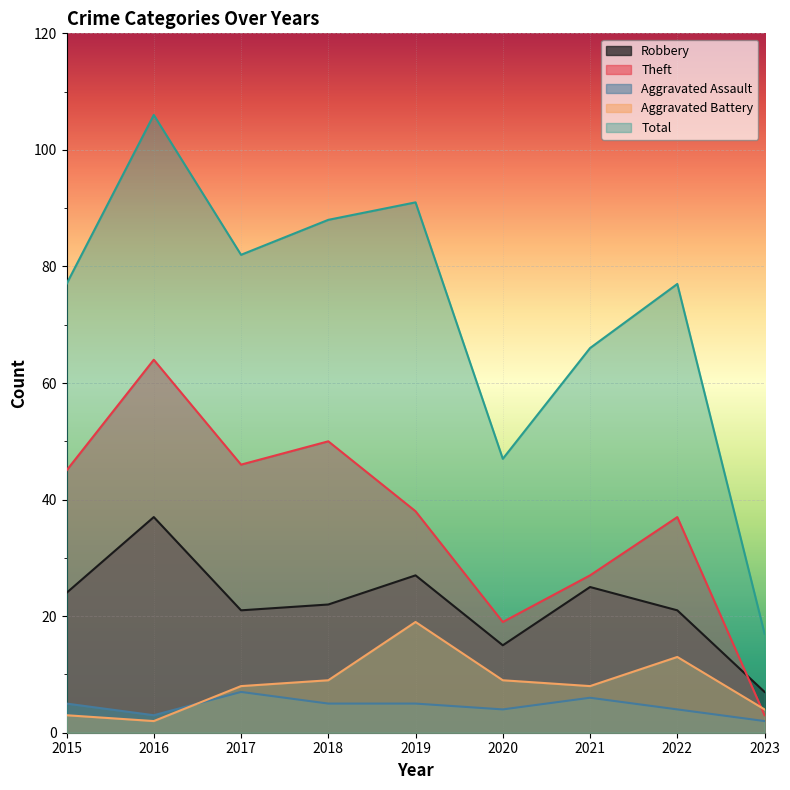

What is the difference between the maximum and minimum values in the Robbery series?

30